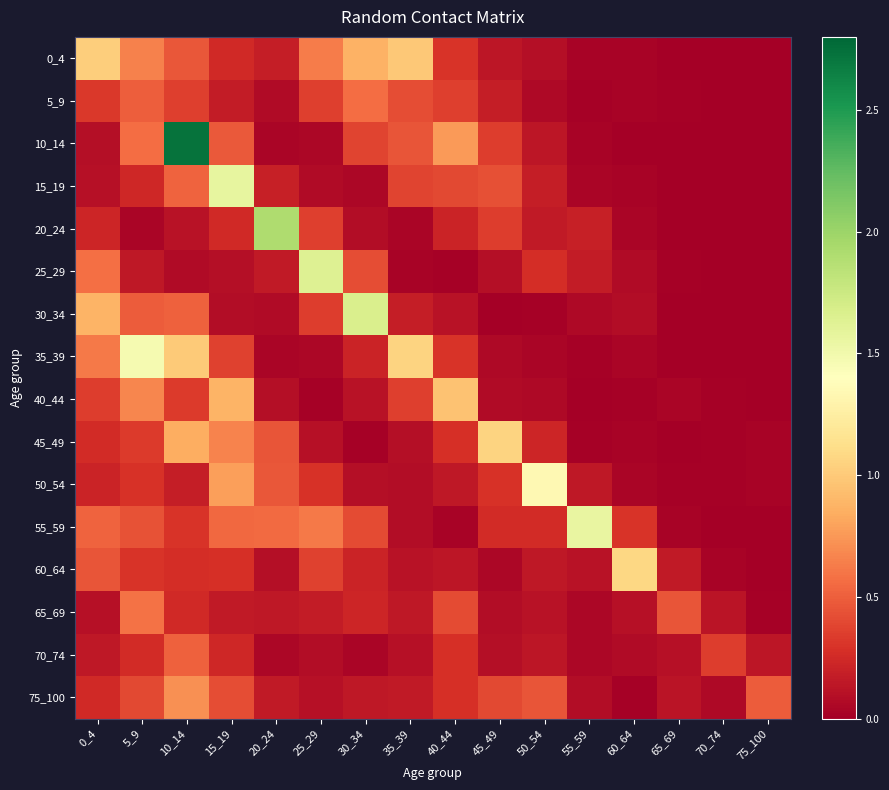

How many series are shown in this chart?

16